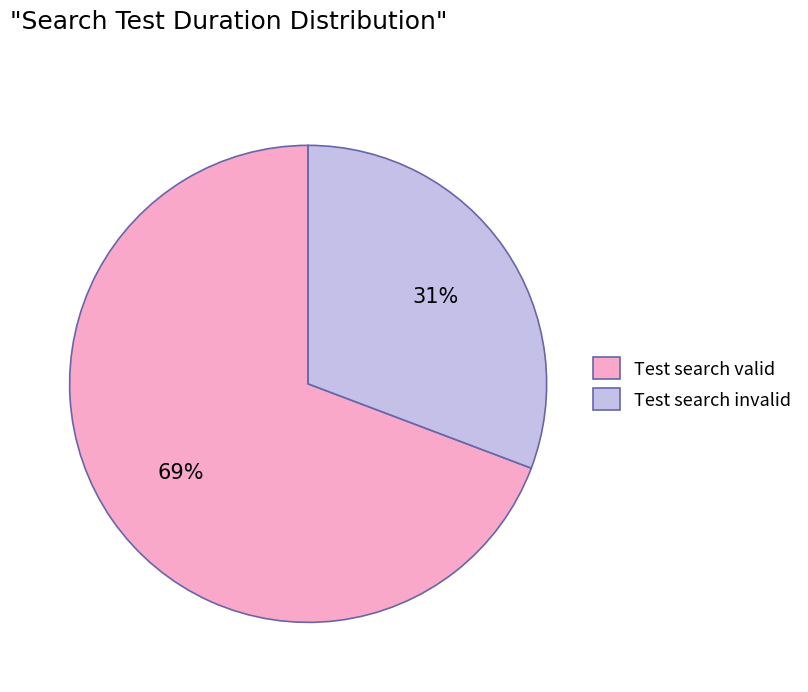

Do Test search valid and Test search invalid together represent more than half of the pie?

Yes